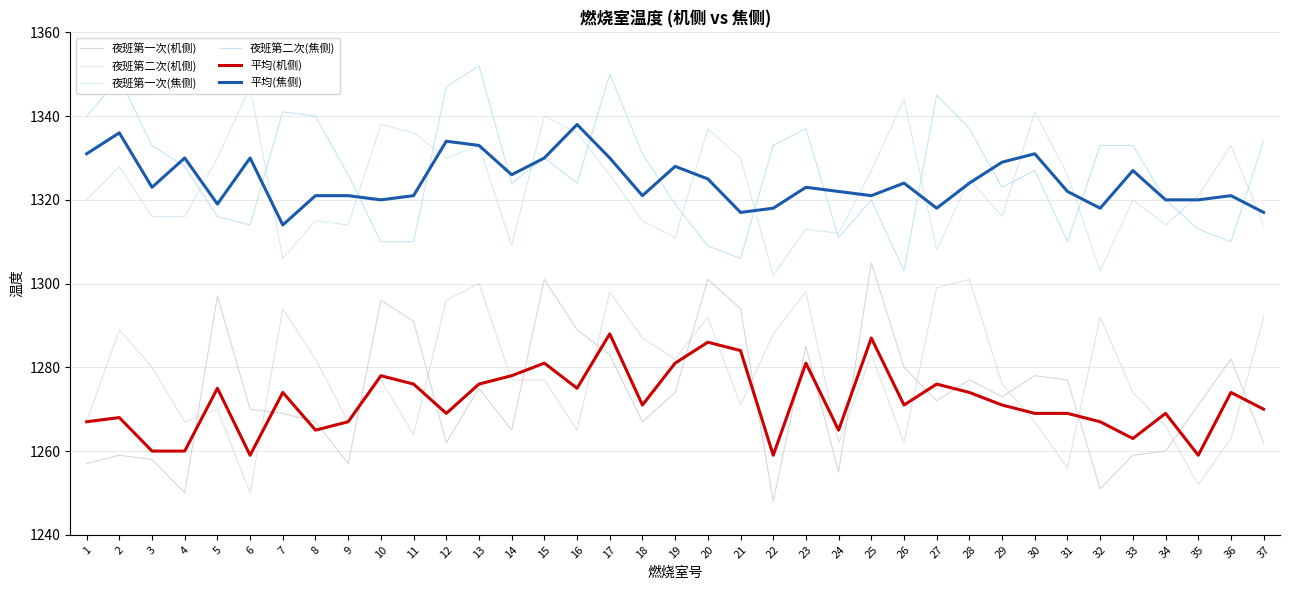

At which label is 夜班第一次(机侧) closest to 1276?

13